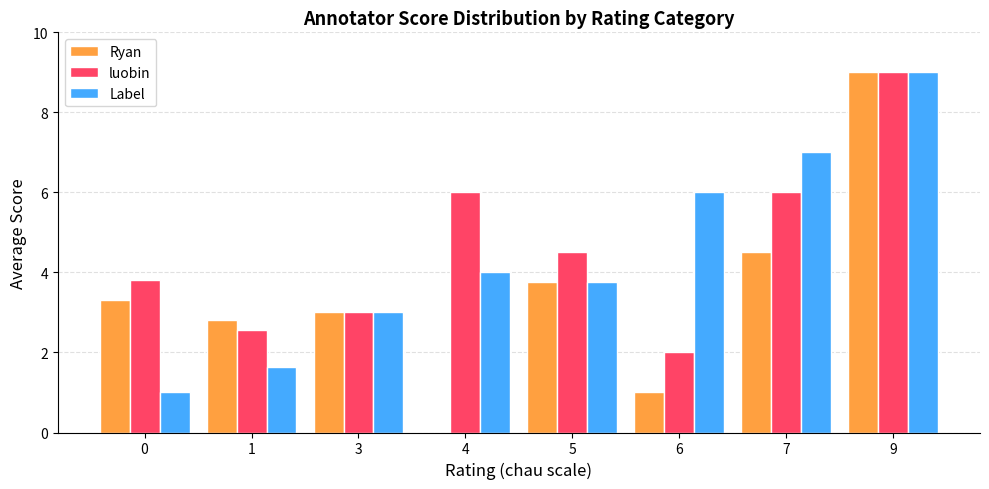

How many data points does each series have?

8